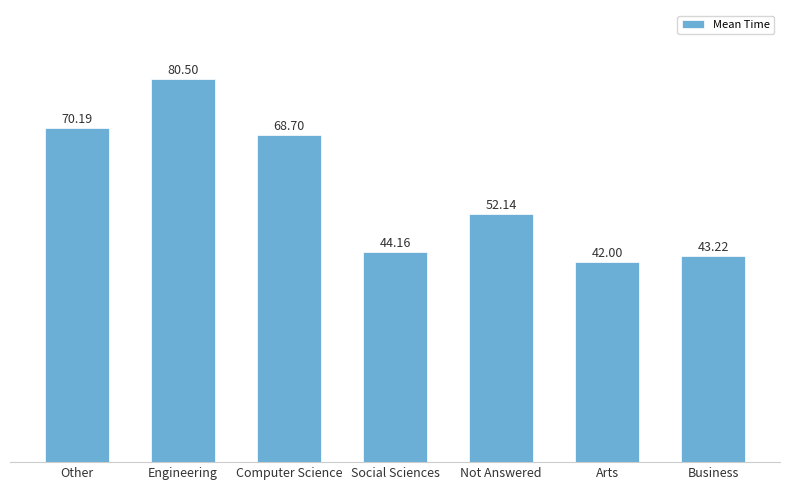

What is the value of the 2nd bar from the left?

80.5